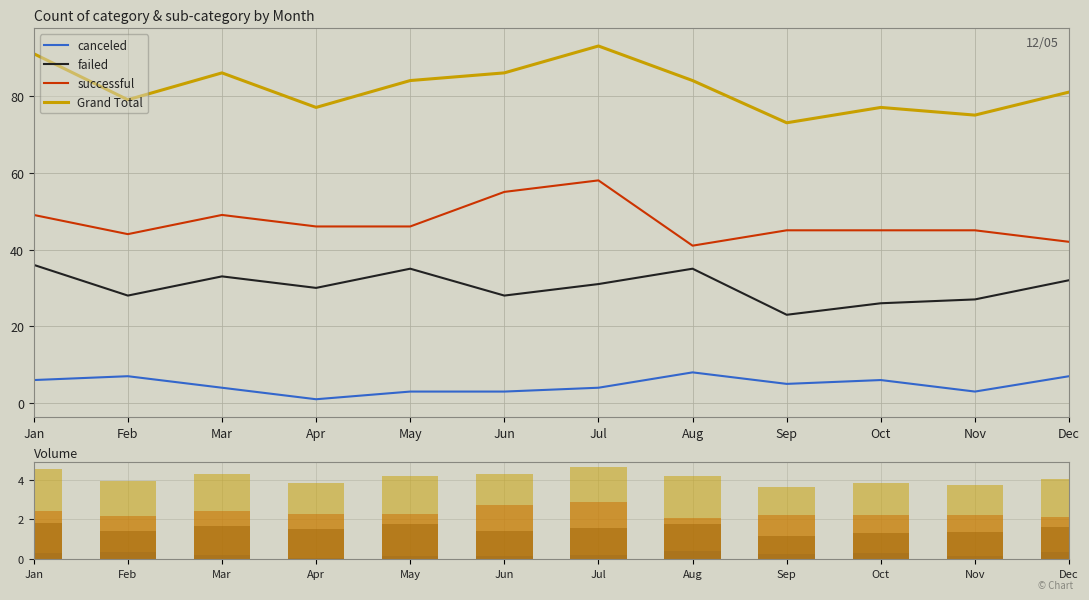

How many bars are there in total?

48